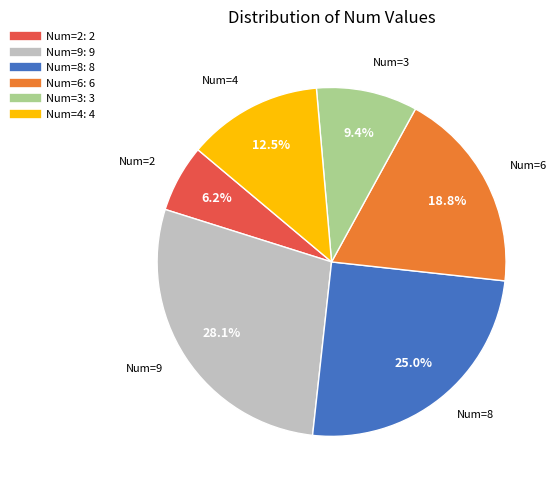

Does any single category account for the majority?

No